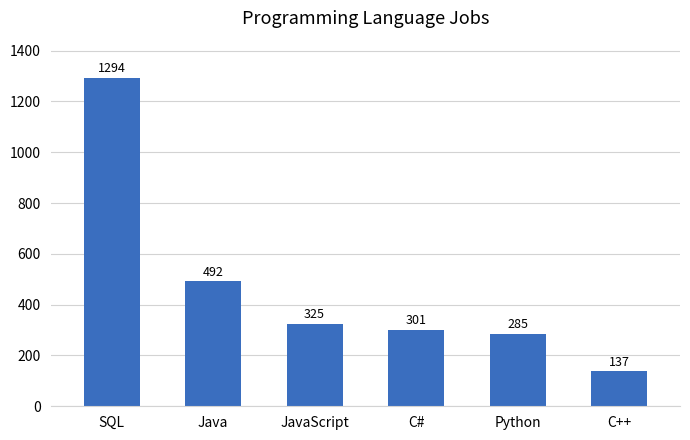

What is the change in value from C# to Python?

-16